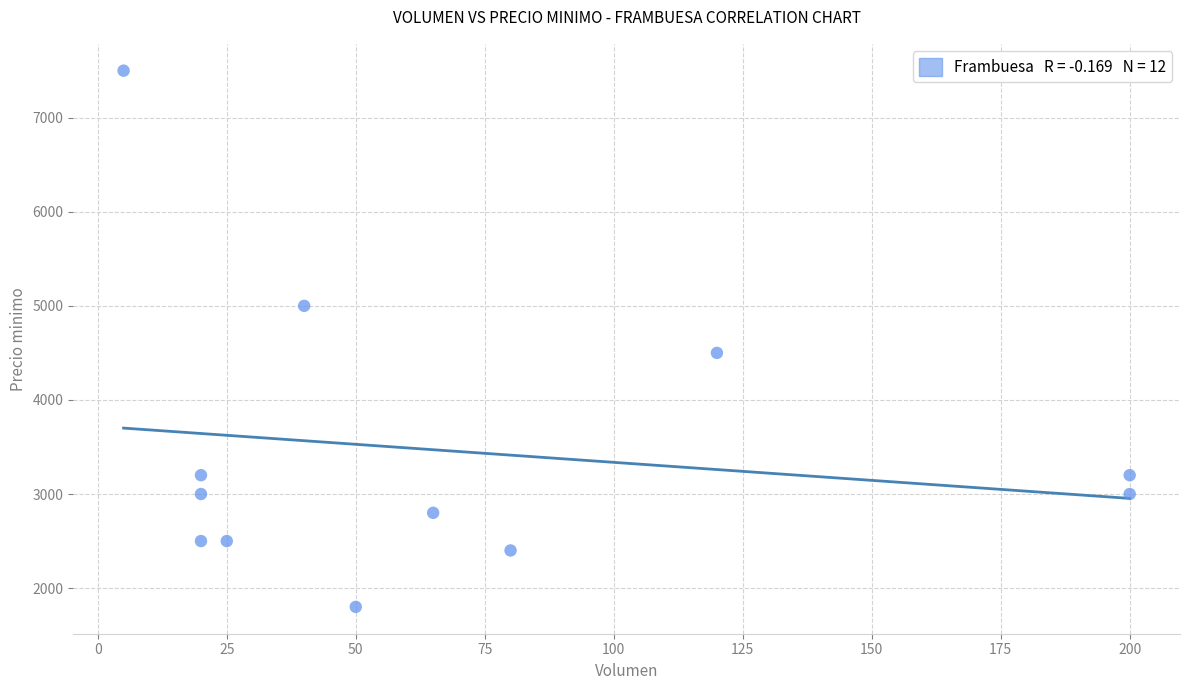

What Y value in the scatter plot is closest to 4650?

4500